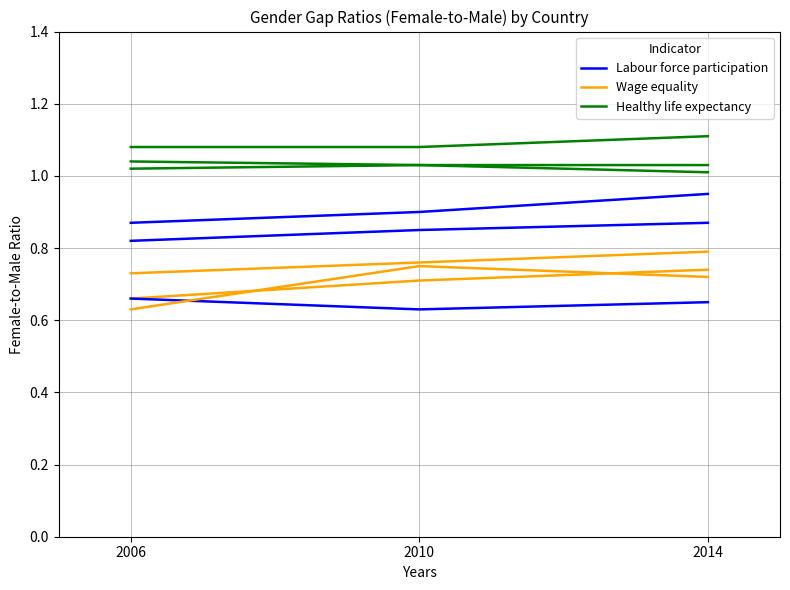

True or false: Healthy life expectancy has a value of 1.6 at 2014.

False